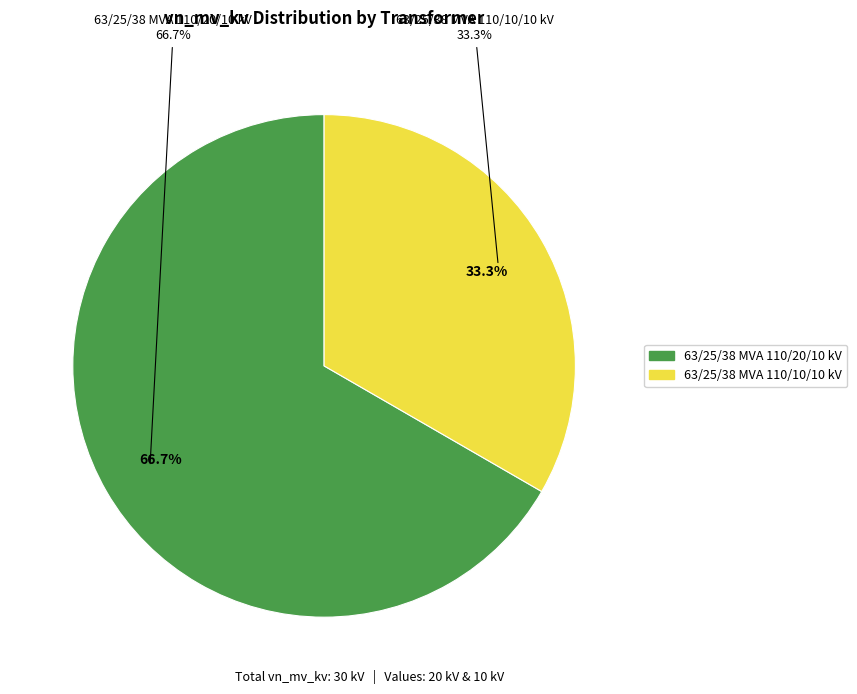

True or false: 63/25/38 MVA 110/20/10 kV accounts for 52% of the total.

False